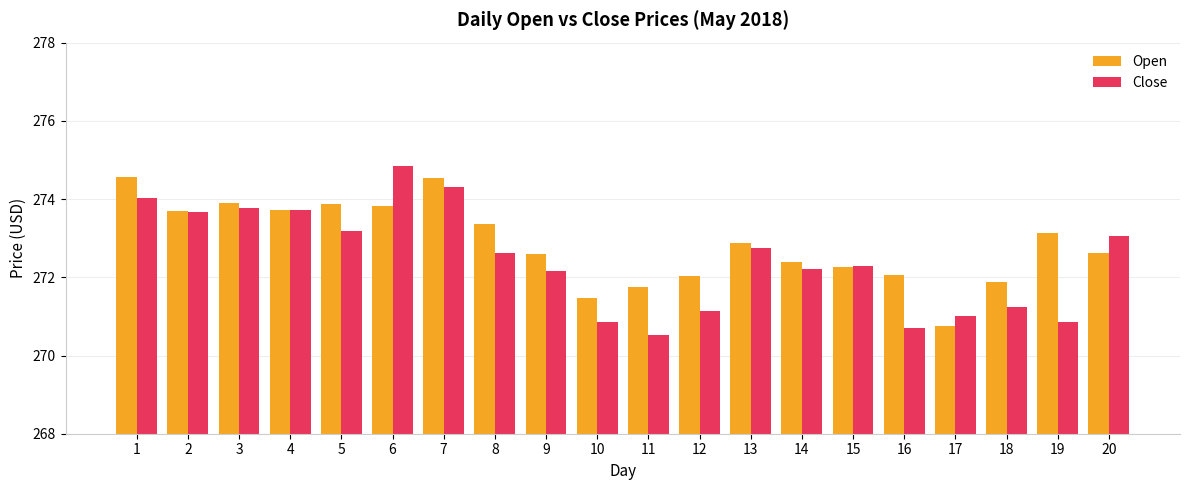

The Close series shows 394.5 at 15. True or false?

False